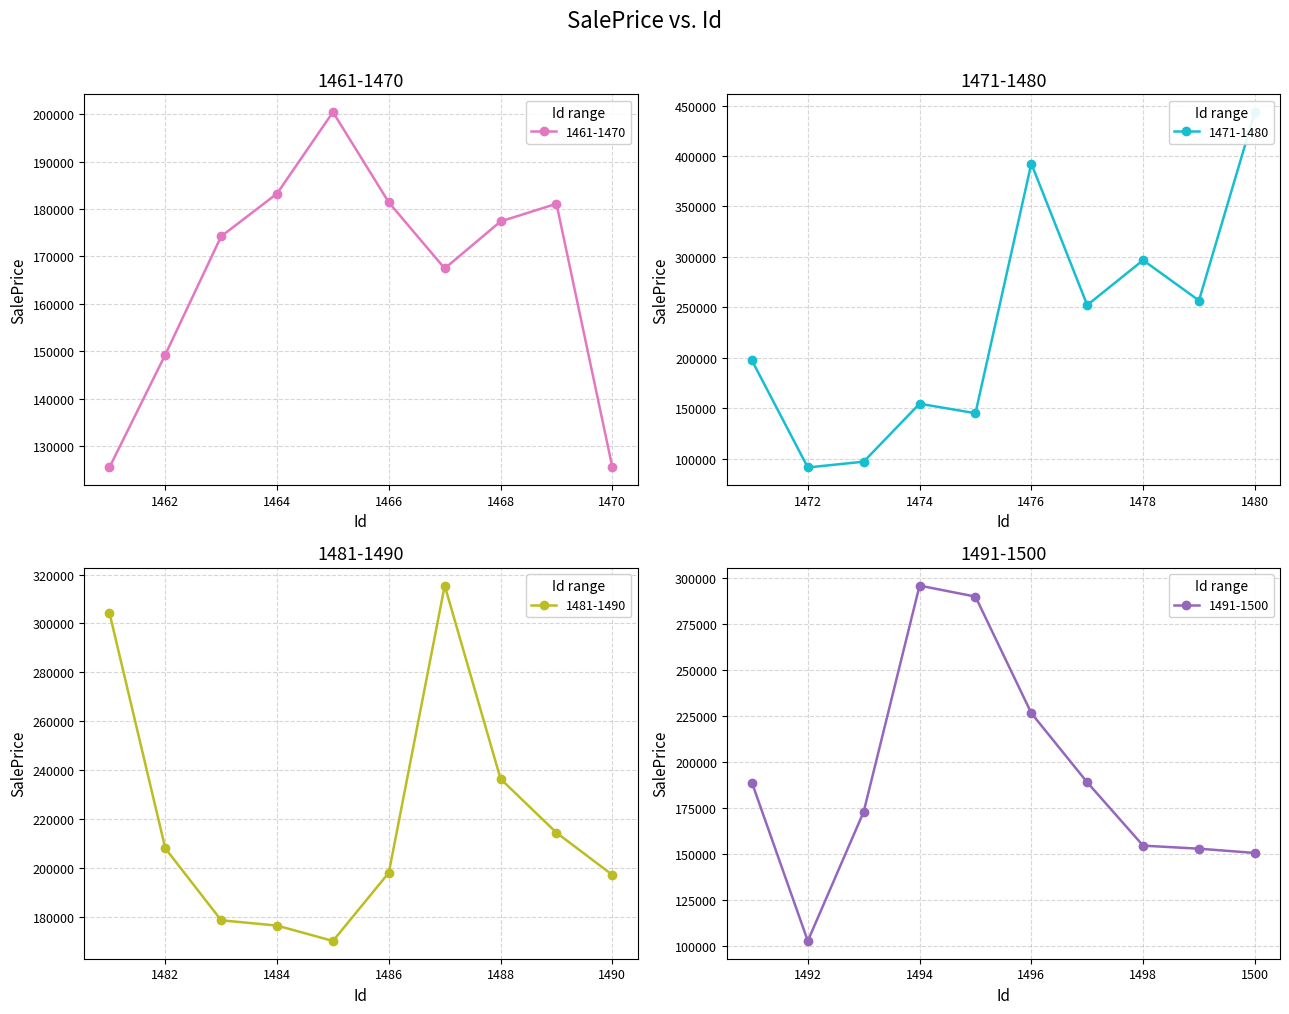

Reading right to left, extract all data points from this chart.

1461-1470: 125545.2	181118.0	177391.6	167471.5	181398.5	200450.0	183270.3	174250.6	149293.3	125498.5
1471-1480: 443602.0	256759.4	296722.8	252204.0	392568.6	144963.6	154404.9	96913.0	91192.0	197325.8
1481-1490: 197229.4	214473.0	236456.5	315478.5	198124.8	170227.9	176513.7	178673.4	208086.7	304386.7
1491-1500: 150528.3	152858.8	154511.9	188882.9	226449.6	289727.2	295699.2	172908.1	102759.4	188736.1